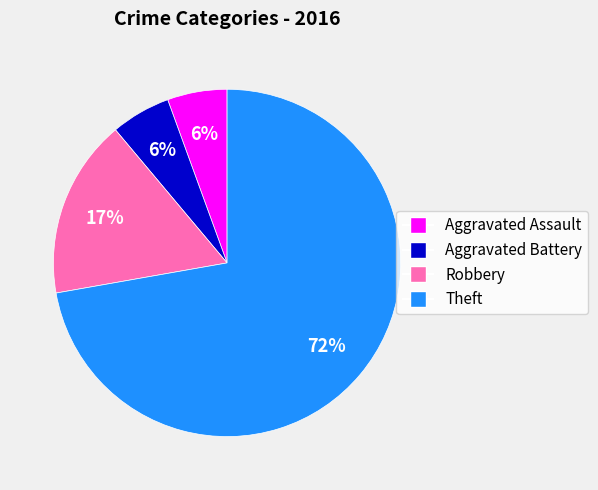

Combined, do Theft and Aggravated Assault account for over 50%?

Yes